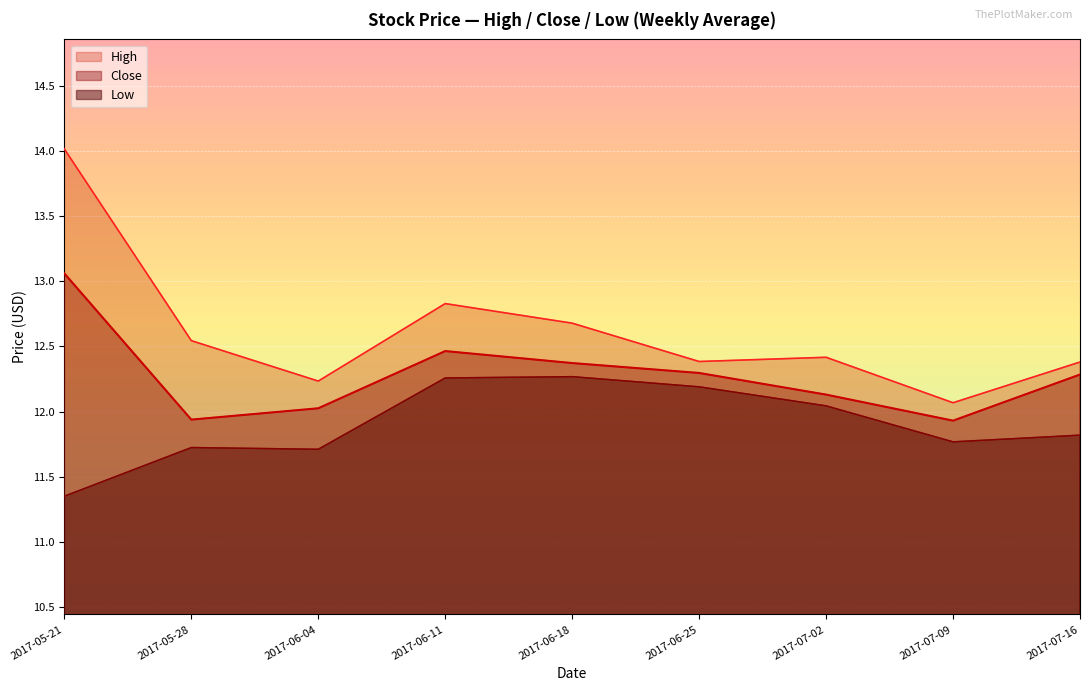

Which series has the widest spread of values?

High